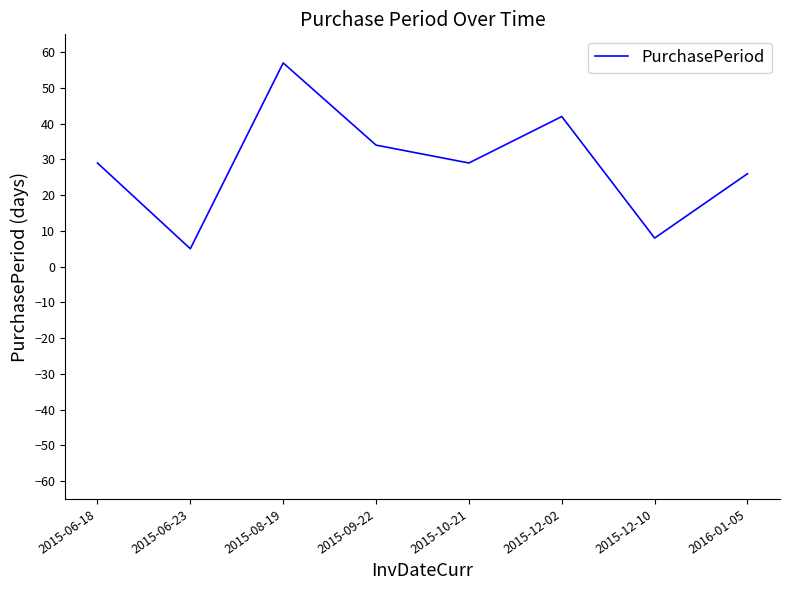

What is the approximate value at 2015-12-10, to the nearest 10?

10